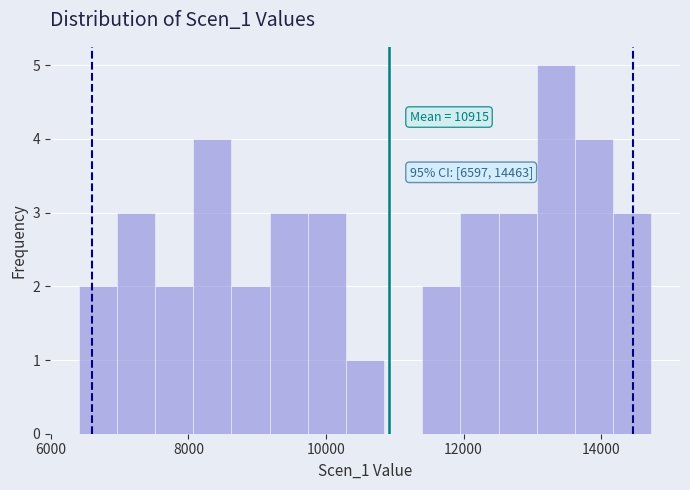

Read against the x-axis, roughly where is the centre of the tallest bar?

13400